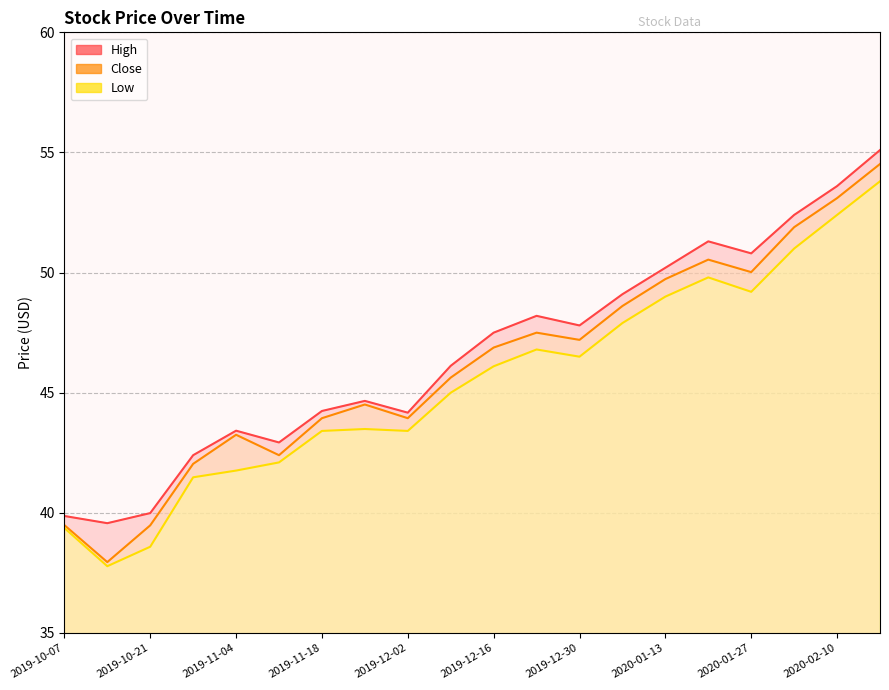

Reading right to left, extract all data points from this chart.

High: 2020-02-18=55.1	2020-02-10=53.6	2020-02-03=52.4	2020-01-27=50.8	2020-01-21=51.3	2020-01-13=50.2	2020-01-06=49.1	2019-12-30=47.8	2019-12-23=48.2	2019-12-16=47.5	2019-12-09=46.1	2019-12-02=44.2	2019-11-25=44.7	2019-11-18=44.2	2019-11-11=42.9	2019-11-04=43.4	2019-10-28=42.4	2019-10-21=40.0	2019-10-14=39.6	2019-10-07=39.9
Close: 2020-02-18=54.5	2020-02-10=53.1	2020-02-03=51.9	2020-01-27=50.0	2020-01-21=50.5	2020-01-13=49.7	2020-01-06=48.6	2019-12-30=47.2	2019-12-23=47.5	2019-12-16=46.9	2019-12-09=45.6	2019-12-02=43.9	2019-11-25=44.5	2019-11-18=43.9	2019-11-11=42.4	2019-11-04=43.2	2019-10-28=42.0	2019-10-21=39.5	2019-10-14=38.0	2019-10-07=39.5
Low: 2020-02-18=53.8	2020-02-10=52.4	2020-02-03=51.0	2020-01-27=49.2	2020-01-21=49.8	2020-01-13=49.0	2020-01-06=47.9	2019-12-30=46.5	2019-12-23=46.8	2019-12-16=46.1	2019-12-09=45.0	2019-12-02=43.4	2019-11-25=43.5	2019-11-18=43.4	2019-11-11=42.1	2019-11-04=41.8	2019-10-28=41.5	2019-10-21=38.6	2019-10-14=37.8	2019-10-07=39.4